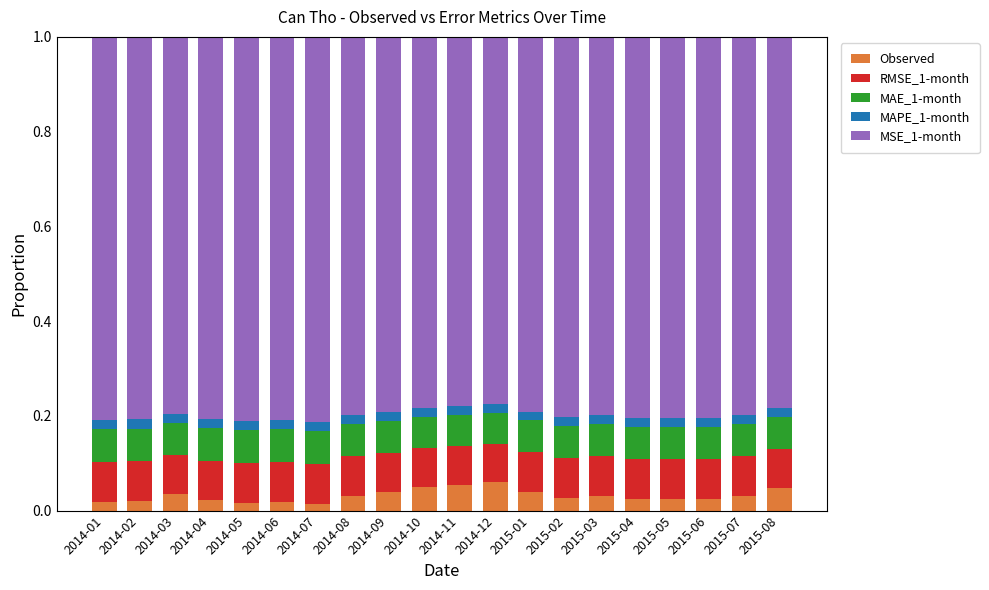

At which category is the sum across all series the highest?

2014-07